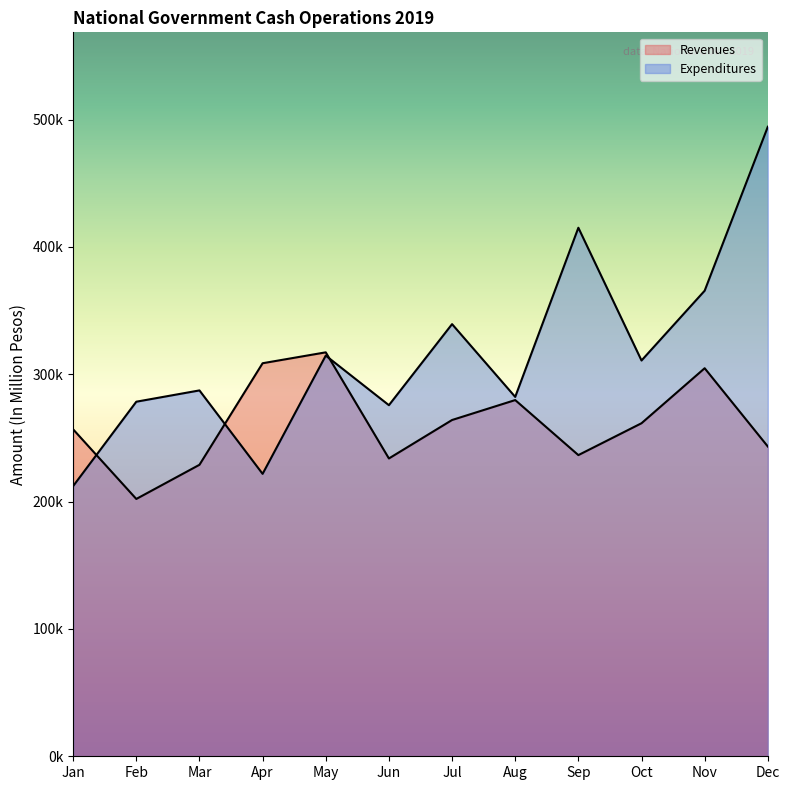

Rank the series by their average value, from lowest to highest.

Revenues, Expenditures